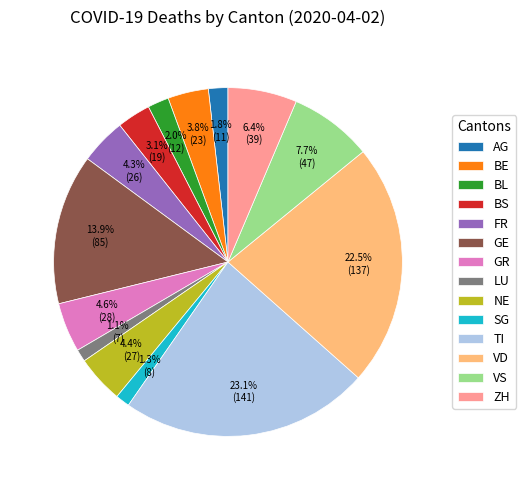

Which slice is the largest?

TI